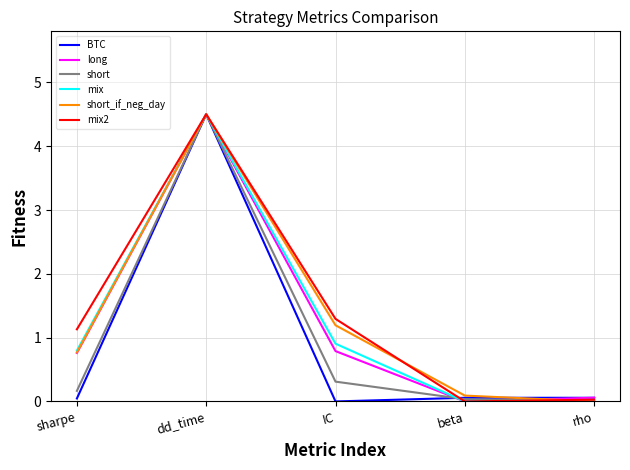

Which category has the highest value in the mix series?

dd_time